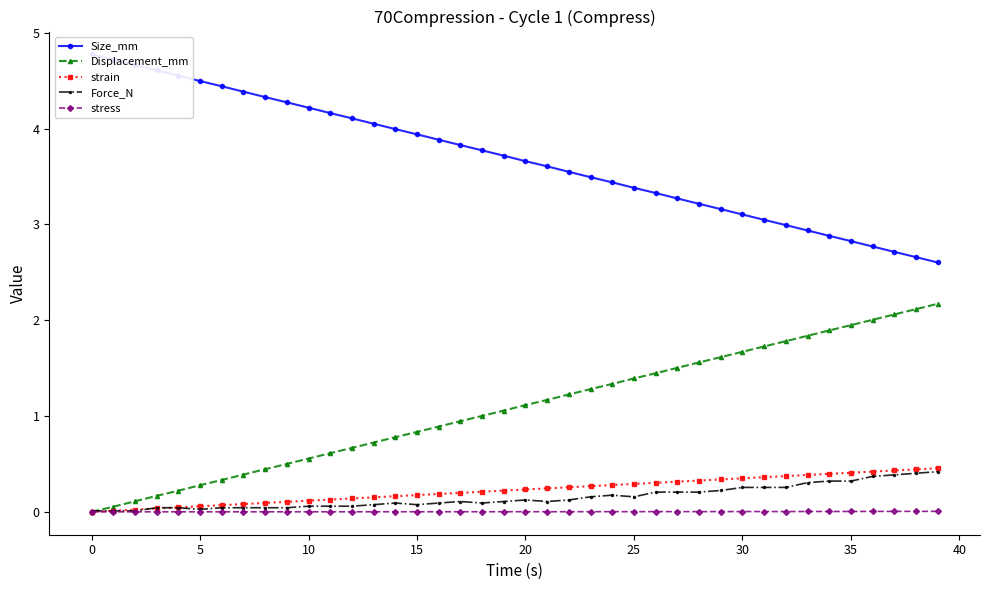

What is the highest value of the strain series?

0.5